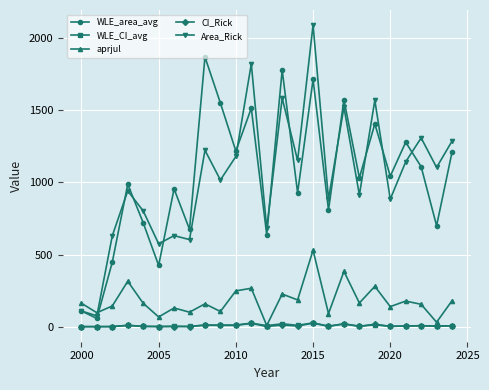

What is the highest value of the CI_Rick series?

25.0